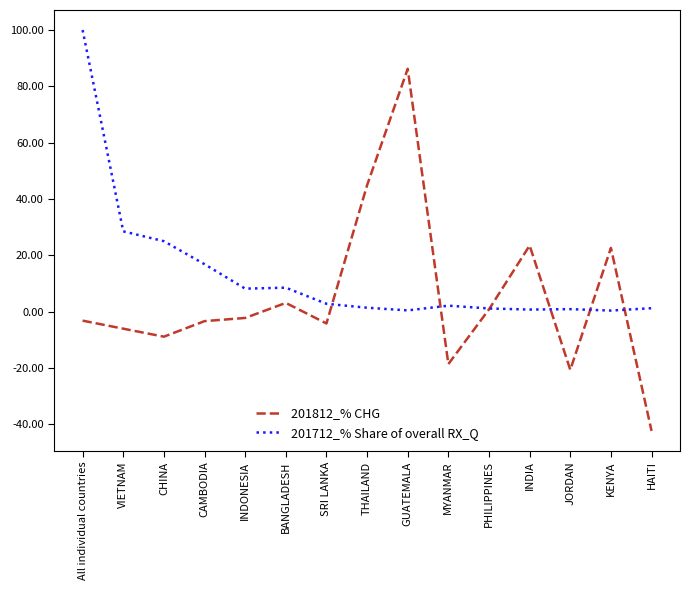

Which series has the largest range (max minus min)?

201812_% CHG